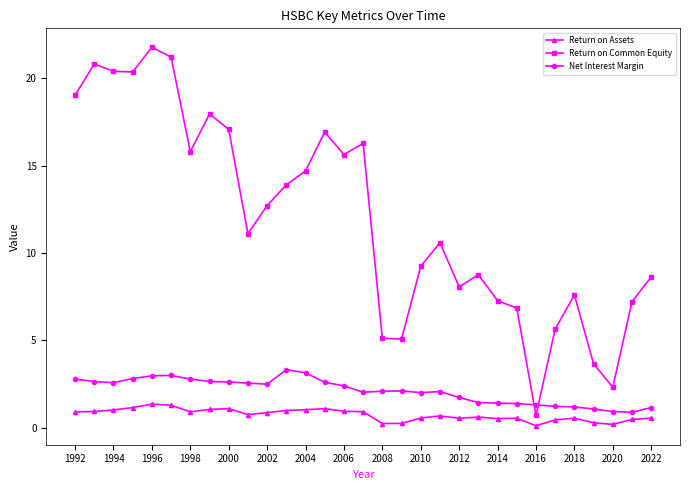

Rank the series by their maximum value, from highest to lowest.

Return on Common Equity, Net Interest Margin, Return on Assets